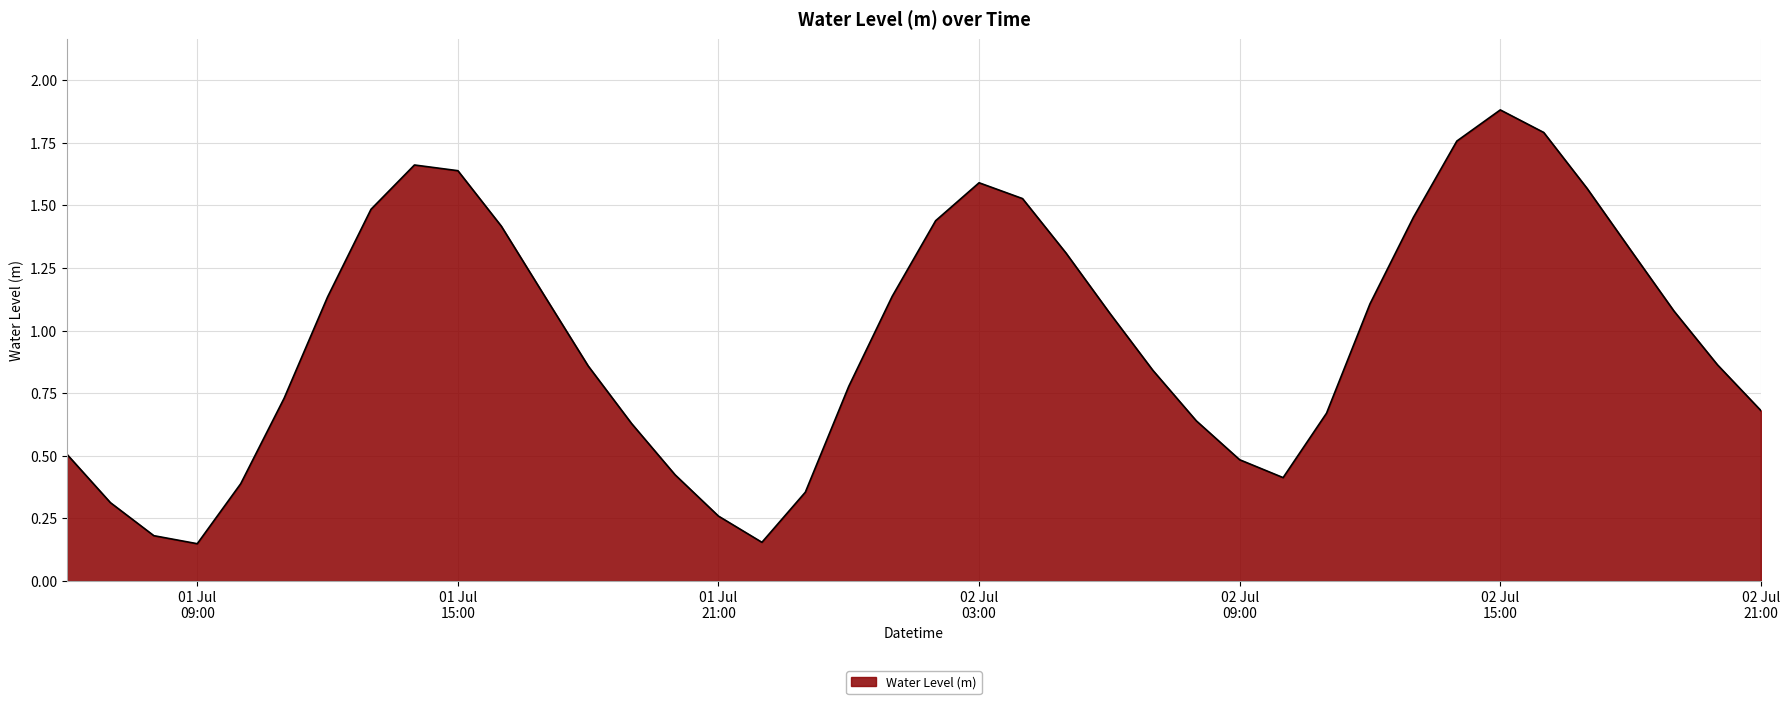

Does the chart display data point markers on the line(s)?

No